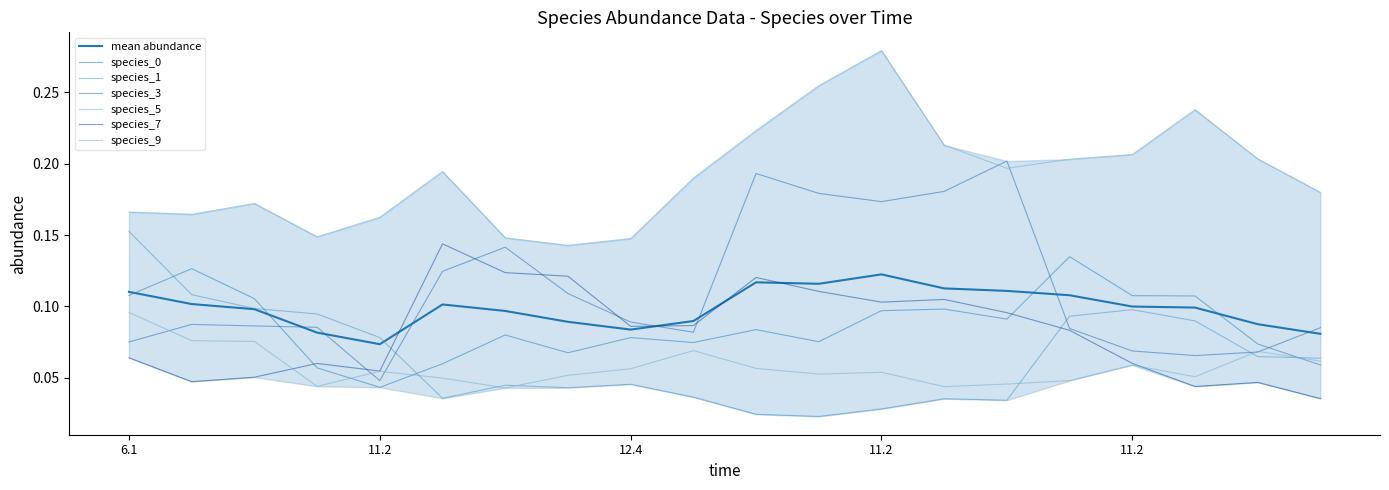

What is the difference between the highest and lowest values at 10?

0.2